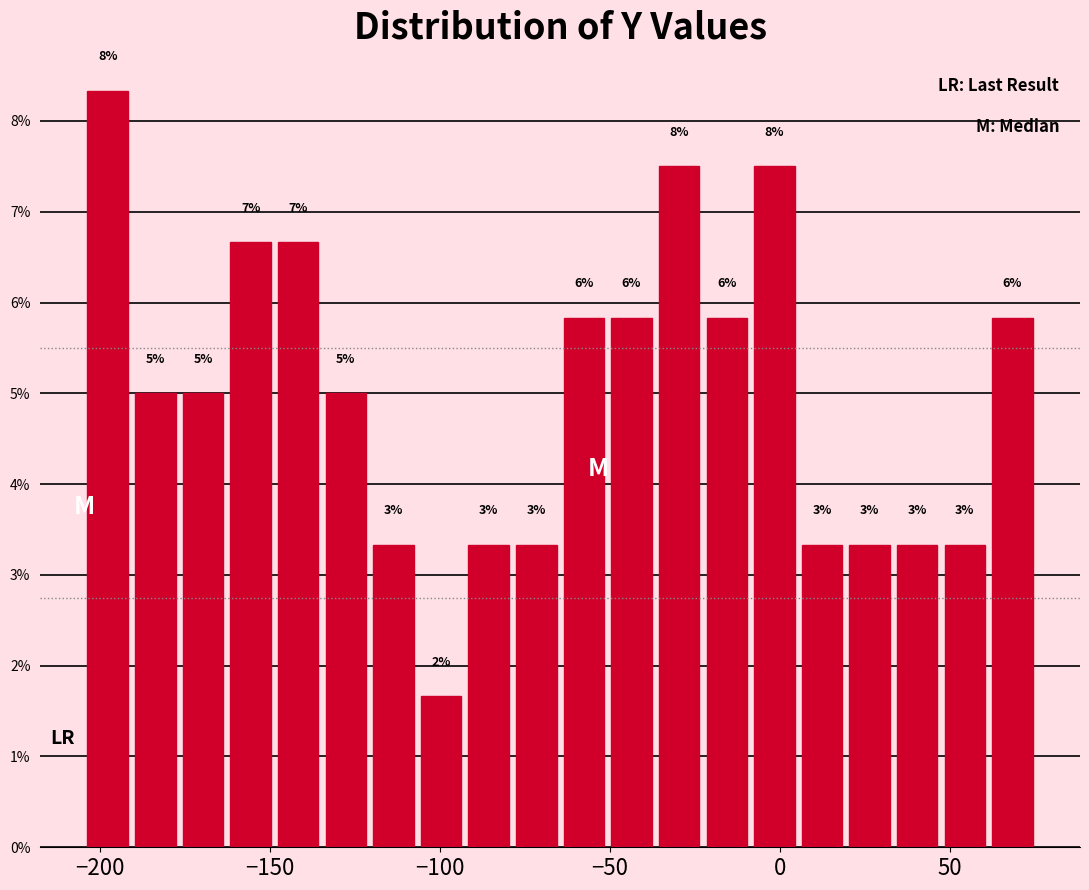

Around what value on the x-axis is the tallest bar? Give the approximate position of its centre, as read against the axis.

-200